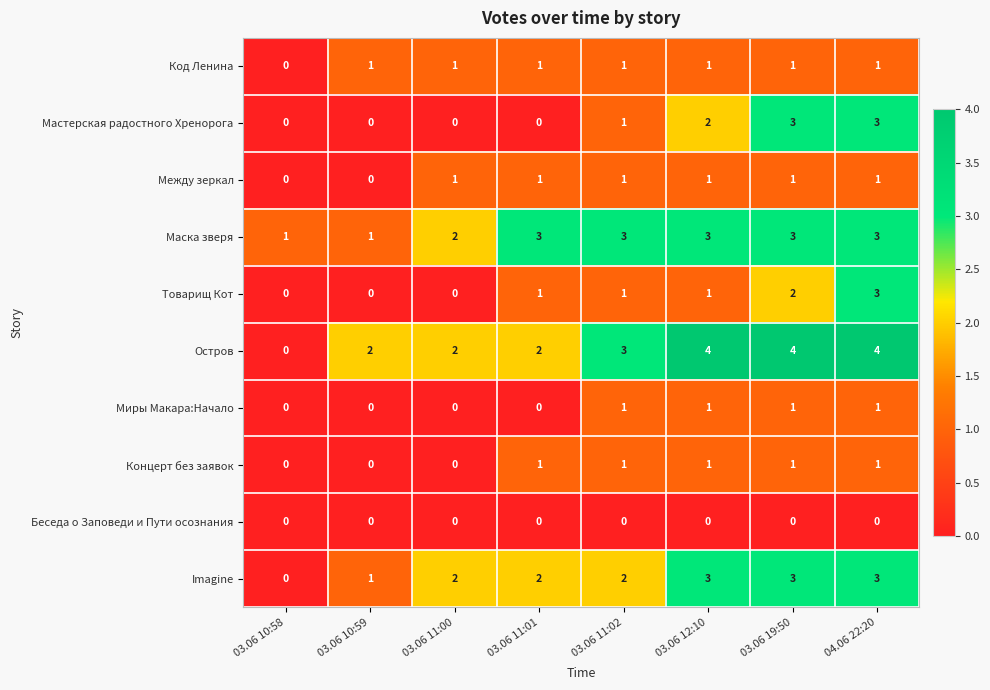

What is the difference between the maximum and minimum values in the Товарищ Кот series?

3